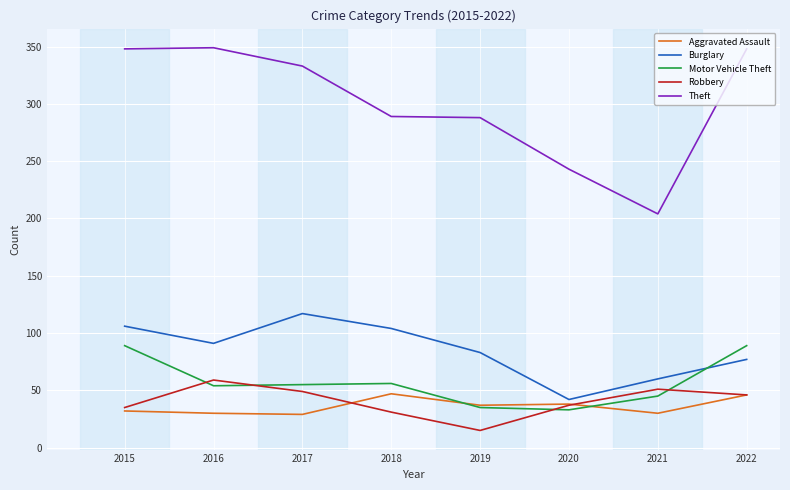

What is the difference between the Motor Vehicle Theft values at 2020 and 2015?

56